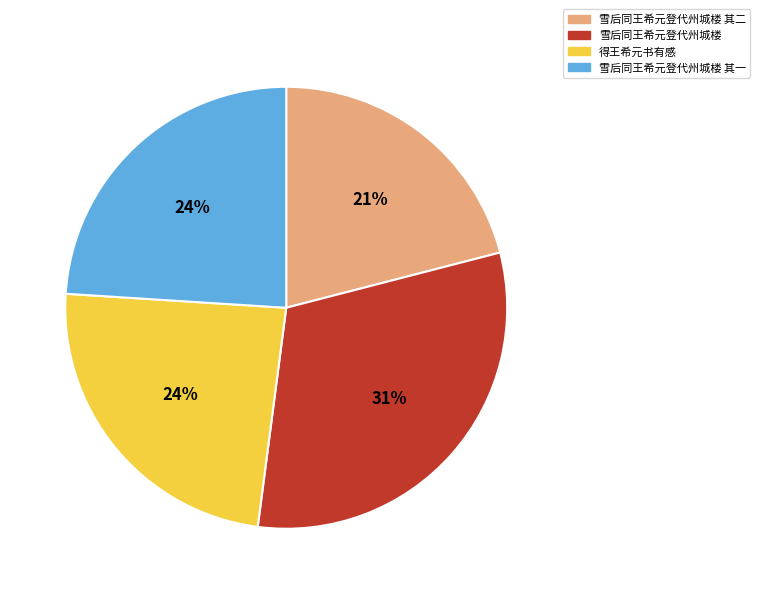

To the nearest percent, what is the combined percentage of 雪后同王希元登代州城楼 其二 and 得王希元书有感?

45%